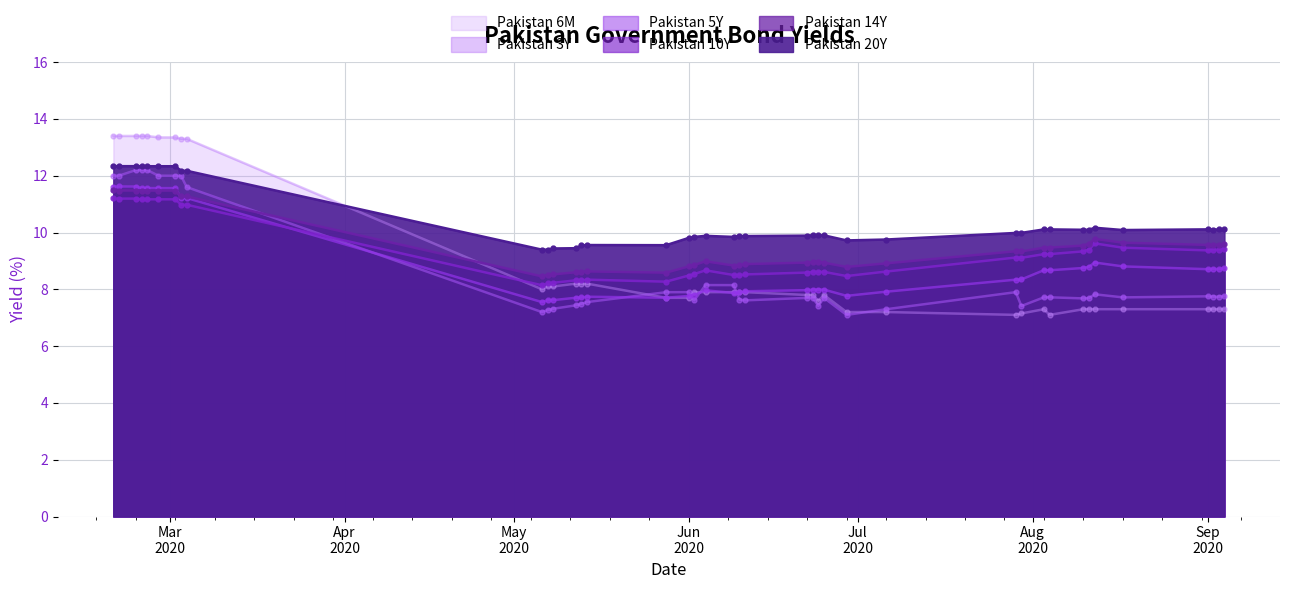

The value of Pakistan 3Y at 2020-02-20 is 19.2. True or false?

False